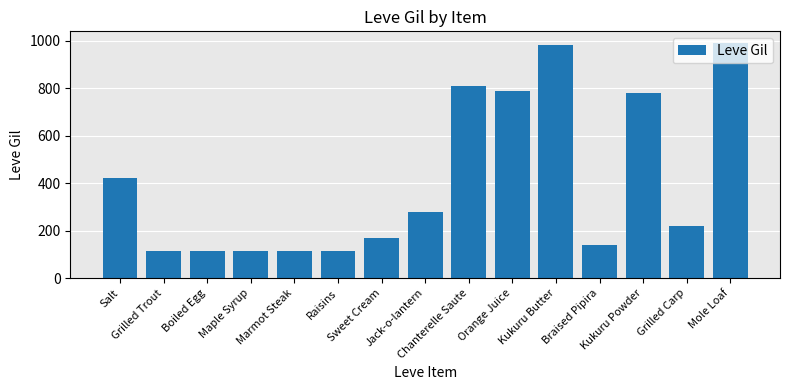

What is the difference between the second highest and minimum values?

868